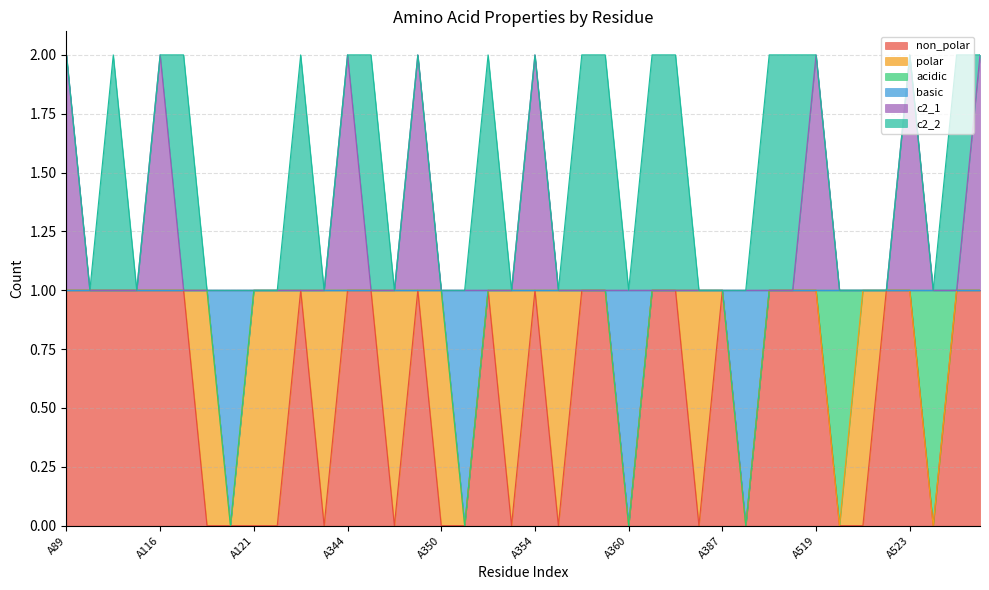

The value of non_polar at A121 is 0. True or false?

True